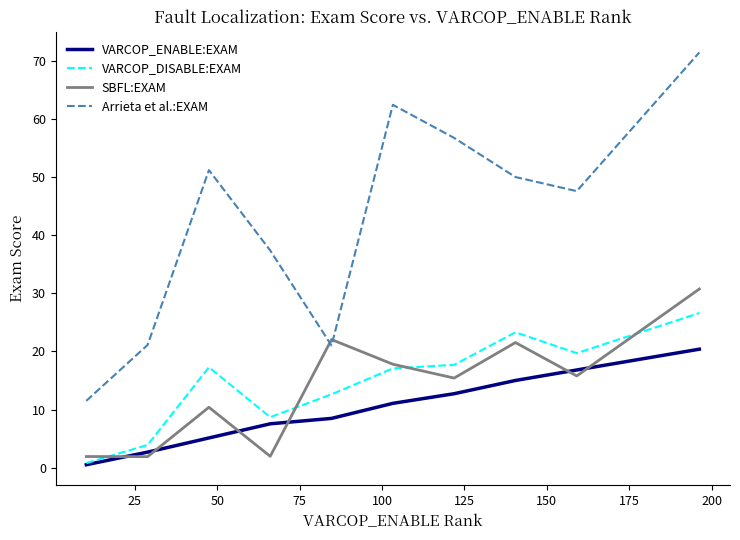

What is the sum of all SBFL:EXAM values?

139.6